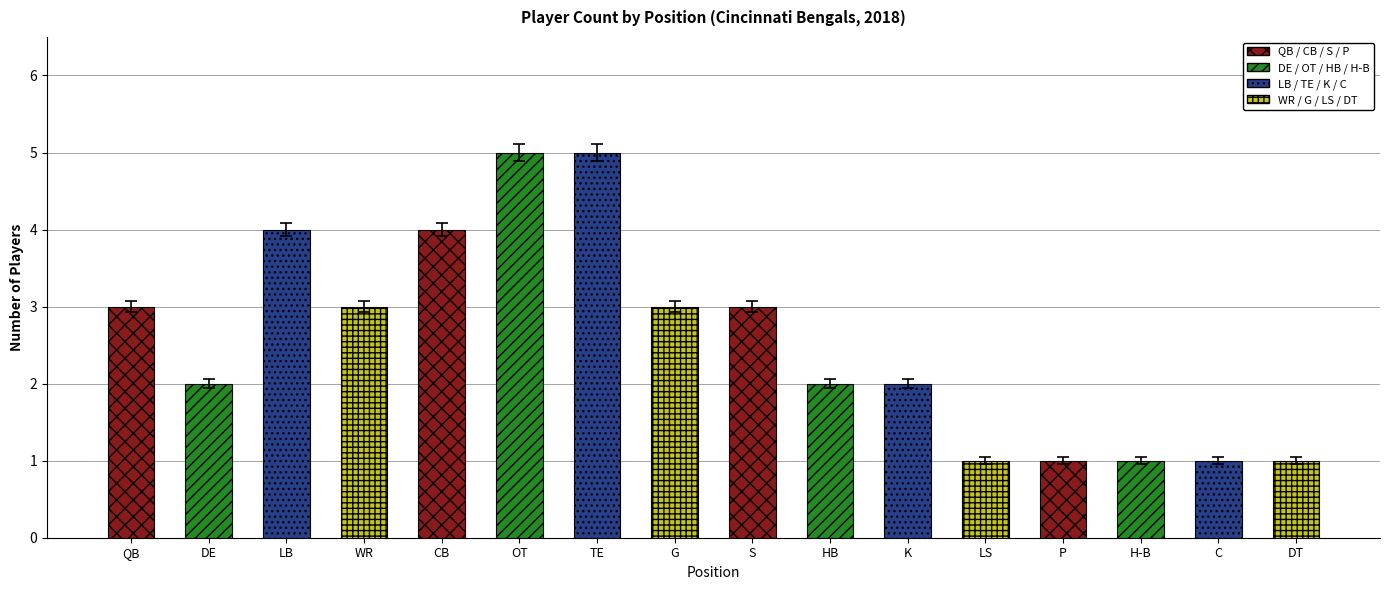

Reading left to right, what are all the values shown in this chart?

3	2	4	3	4	5	5	3	3	2	2	1	1	1	1	1